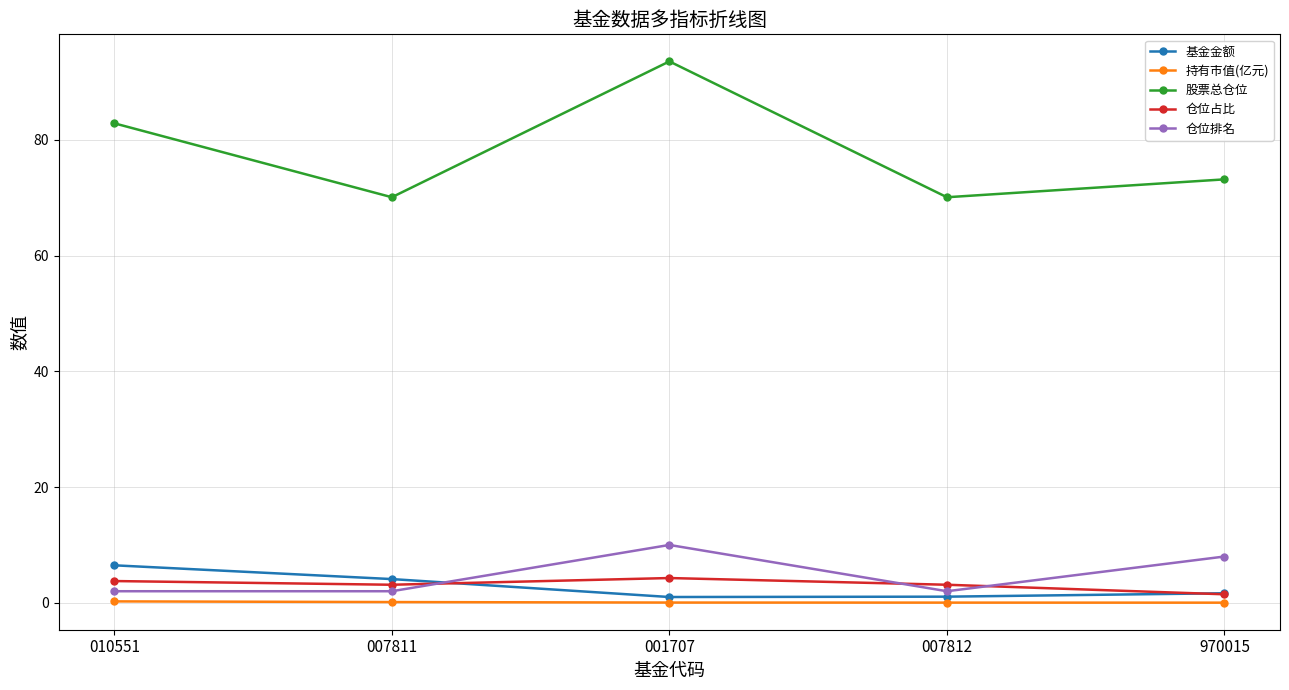

How many lines are shown in the chart?

5